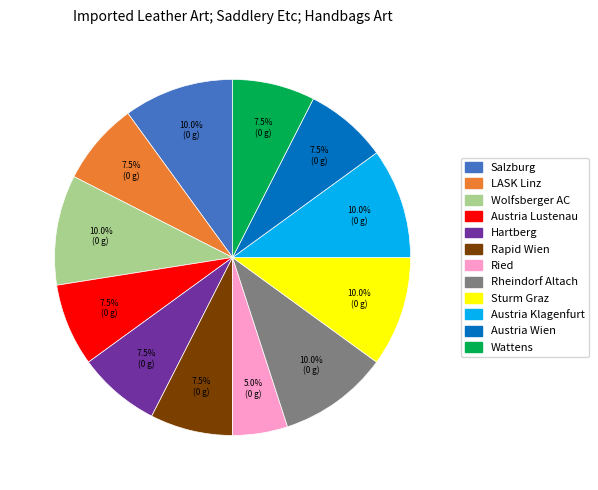

Does any single category account for the majority?

No